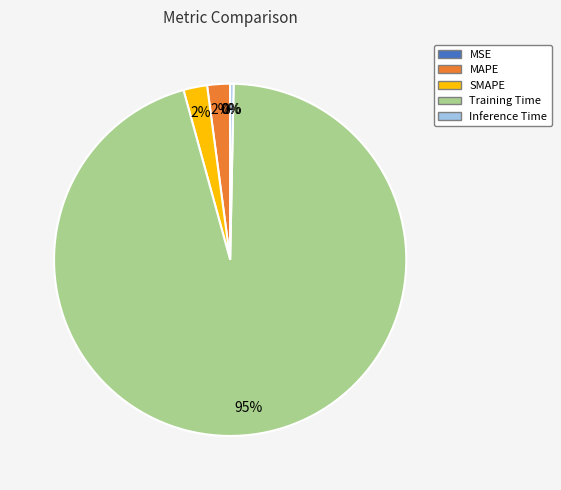

True or false: SMAPE accounts for 2% of the total.

True